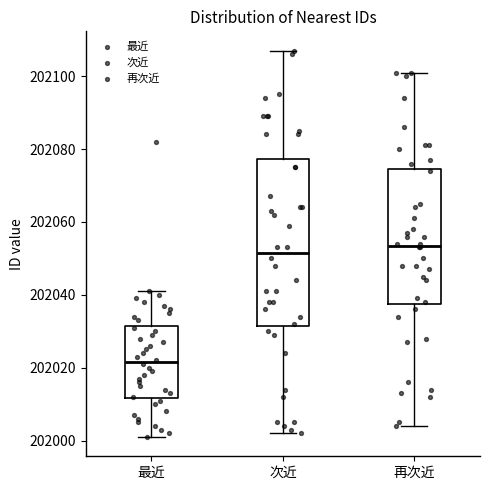

Which box's median line is the highest?

再次近